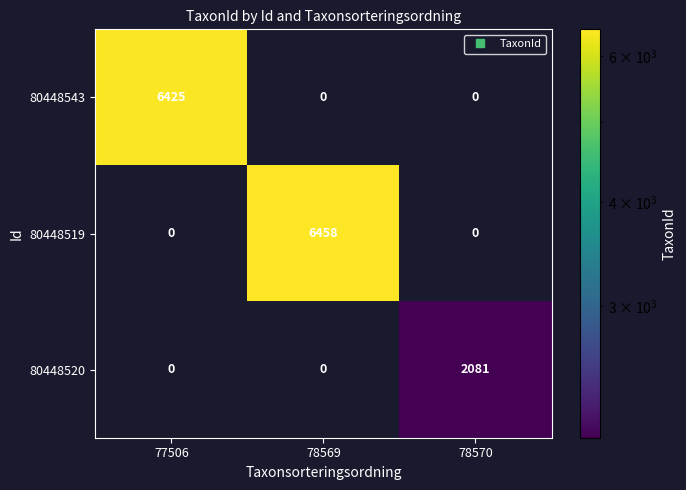

Rank the series by their maximum value, from highest to lowest.

80448519, 80448543, 80448520